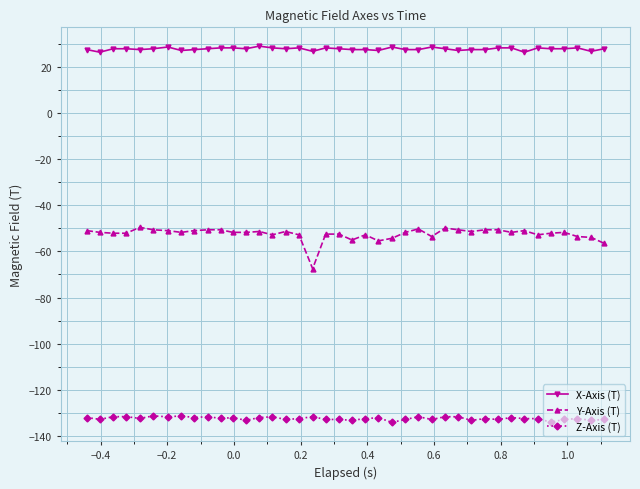

What is the value of the Y-Axis (T) point at the 20th from the left?

-52.5